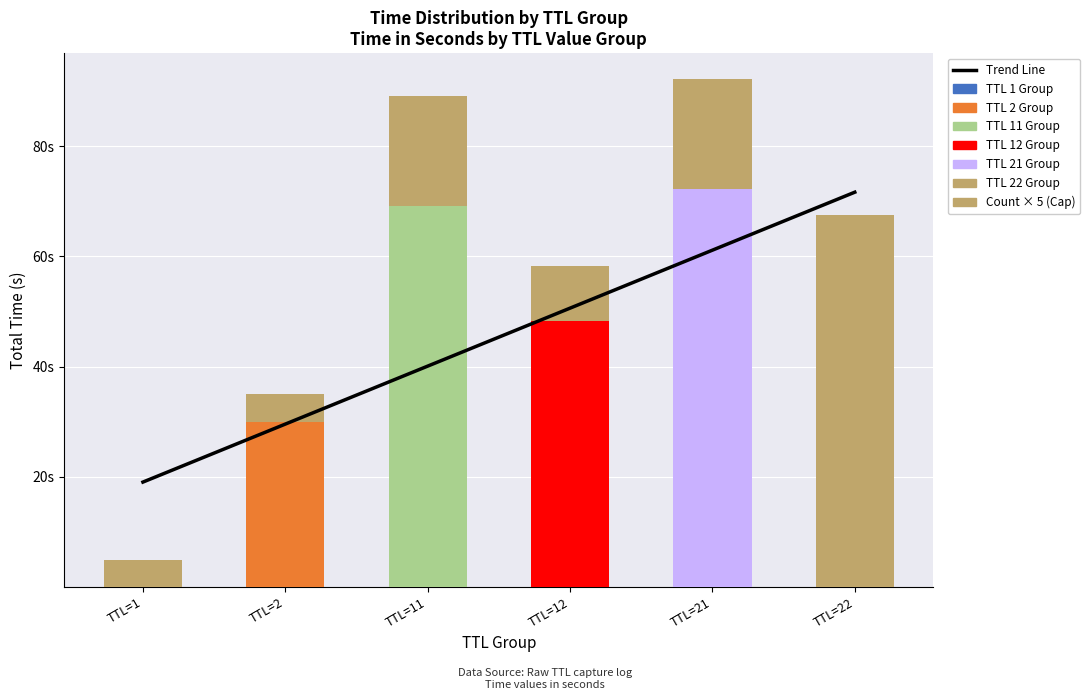

What value does the Trend Line series have at TTL=1?

19.1